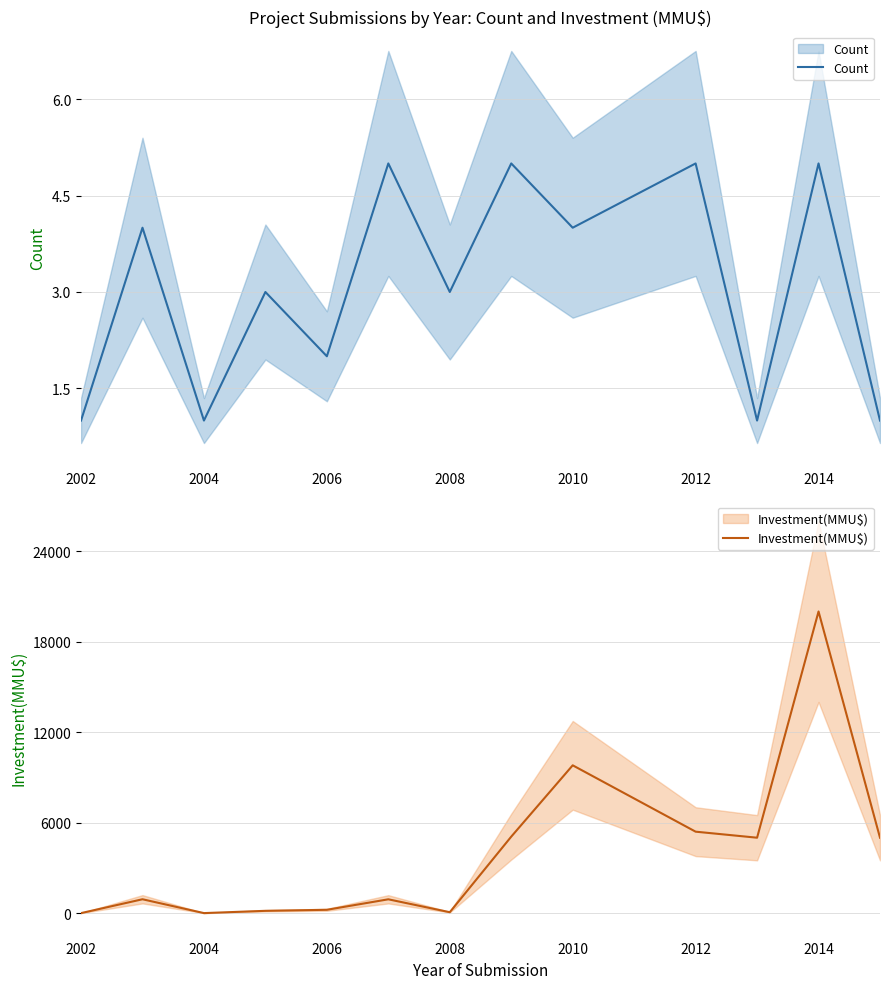

At which label does Investment(MMU$) reach its minimum?

2002